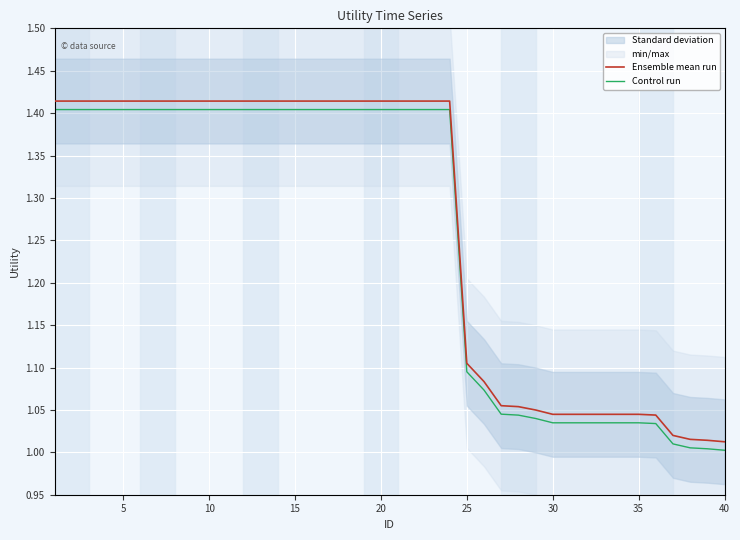

The value of Control run at 35 is 1.6. True or false?

False